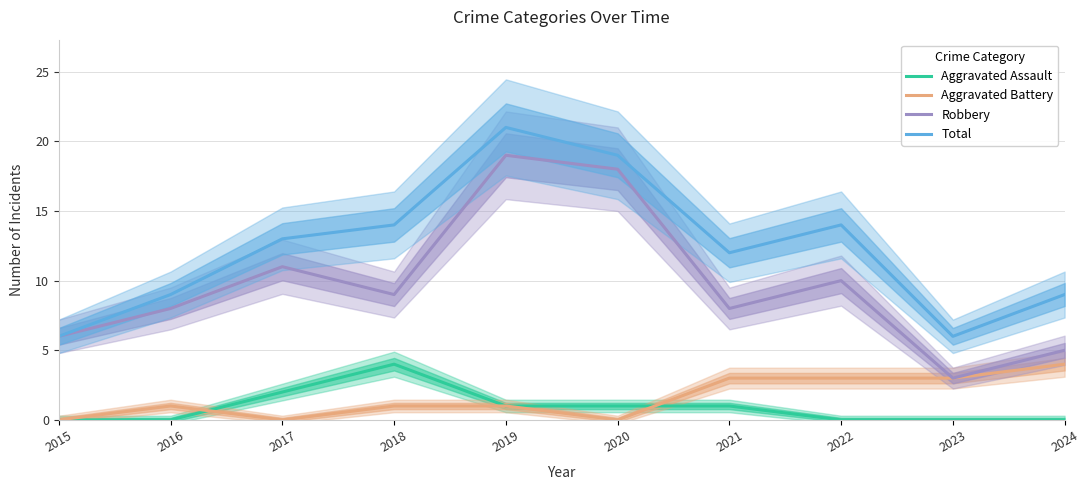

What is the spread (max minus min) of values at 2016?

9